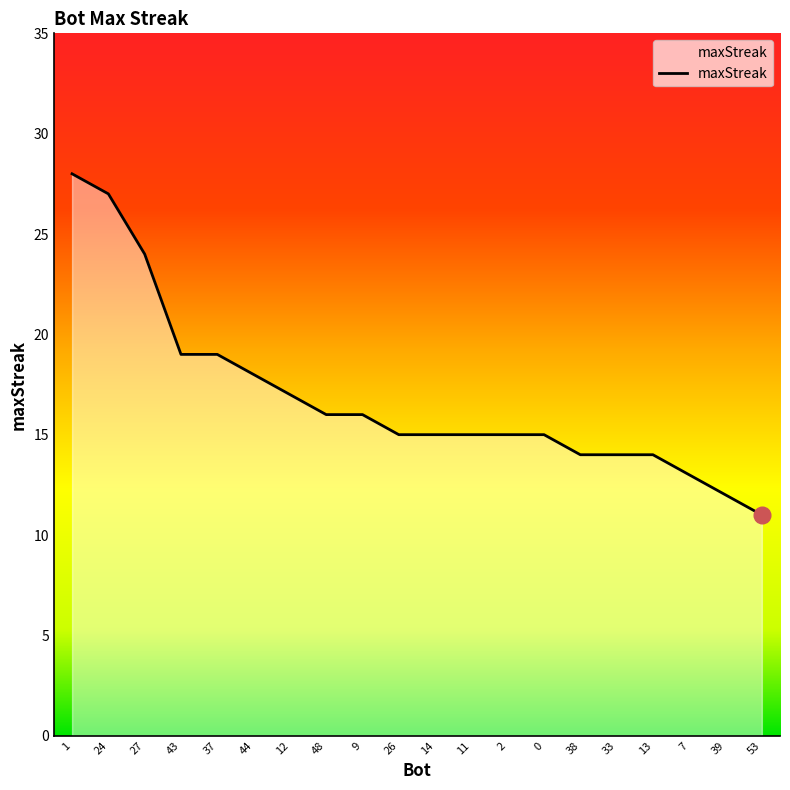

What is the ratio of the value at 39 to the value at 38?

0.9